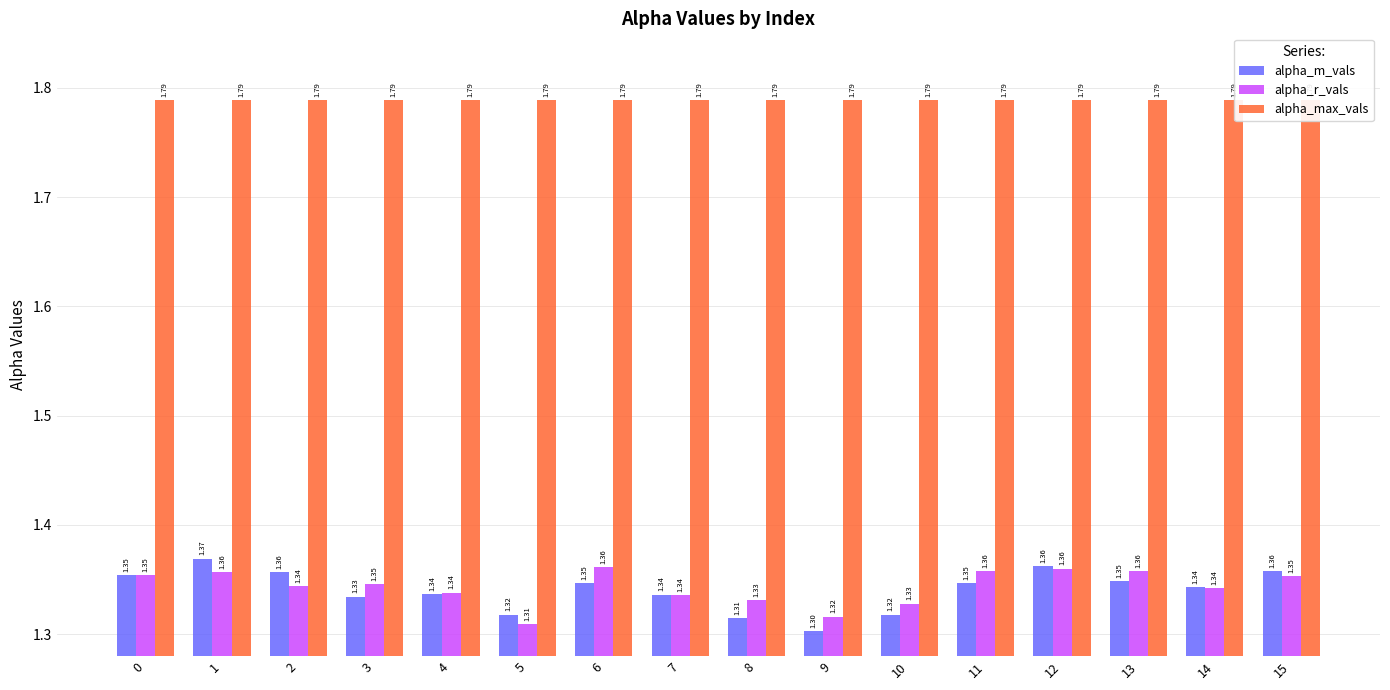

Read the alpha_max_vals value at 14.

1.8